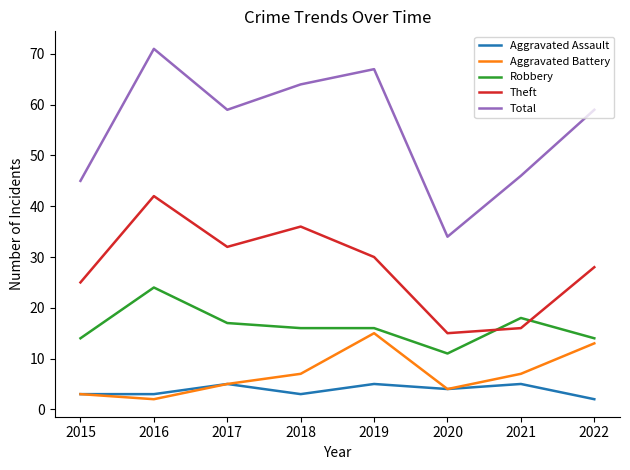

The value of Aggravated Battery at 2018 is 11. True or false?

False